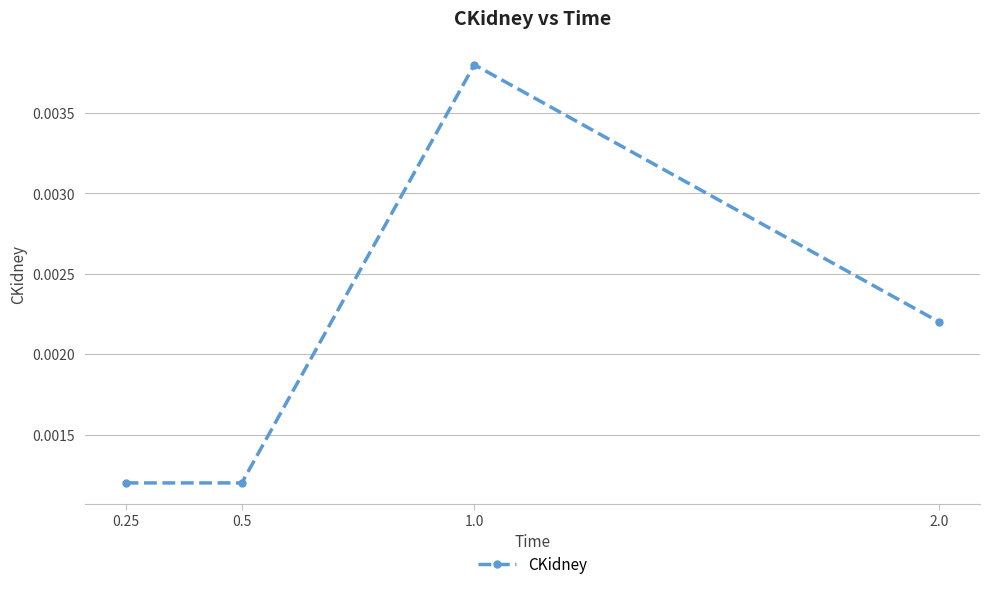

At which category does the chart reach its peak across all series?

1.0